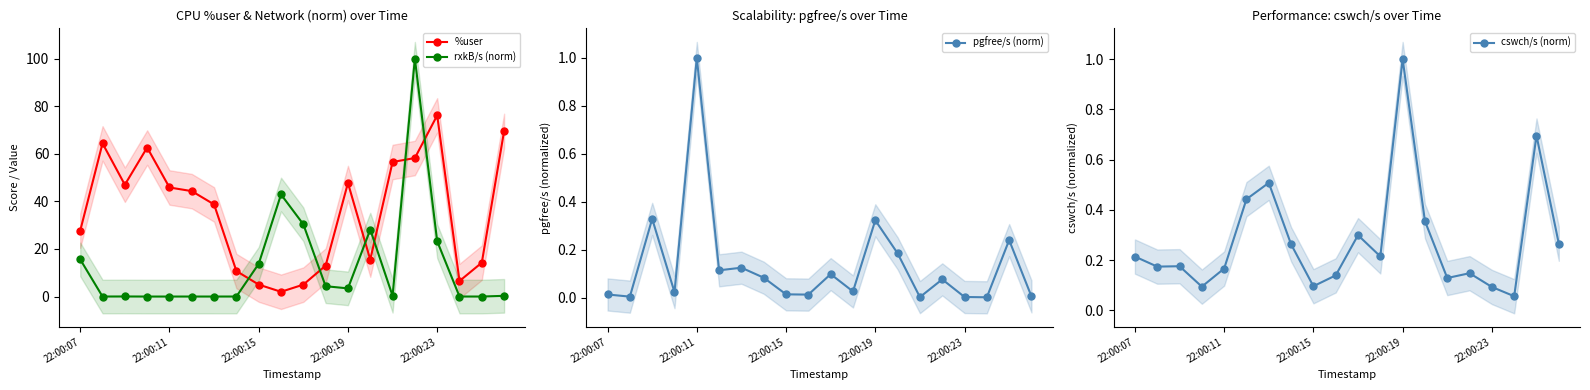

True or false: %user has more than 2 interior local peaks.

True